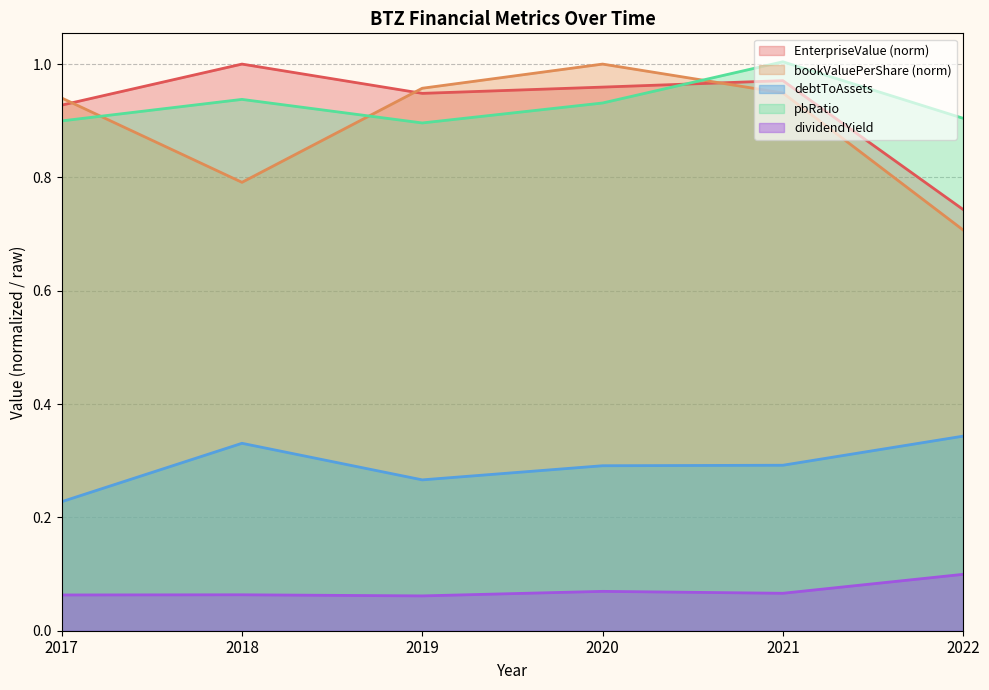

True or false: dividendYield and pbRatio intersect in this chart.

False